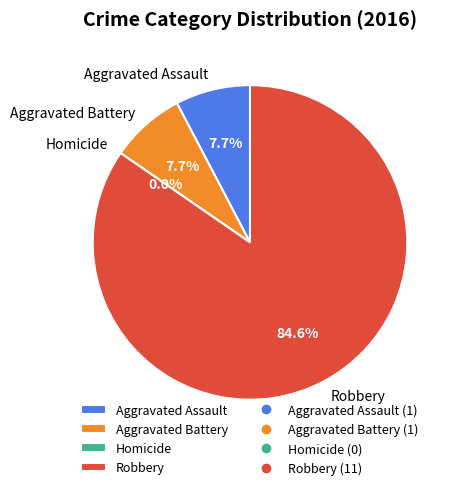

Count the number of slices in the pie.

4